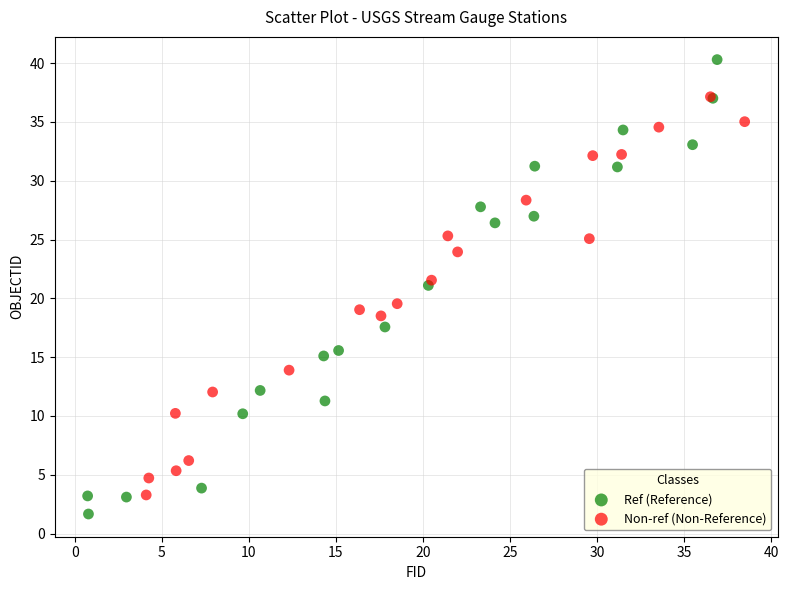

Which series contains the highest Y value?

Ref (Reference)